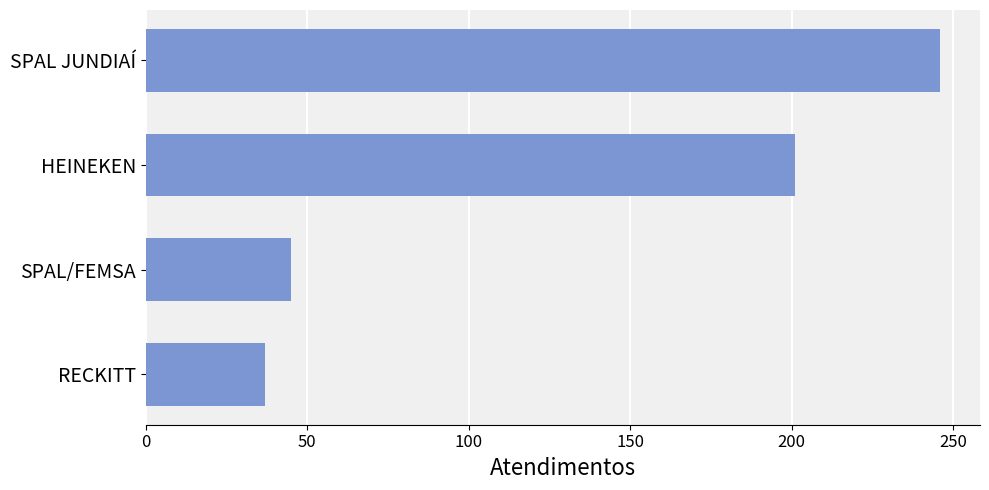

What is the average value?

132